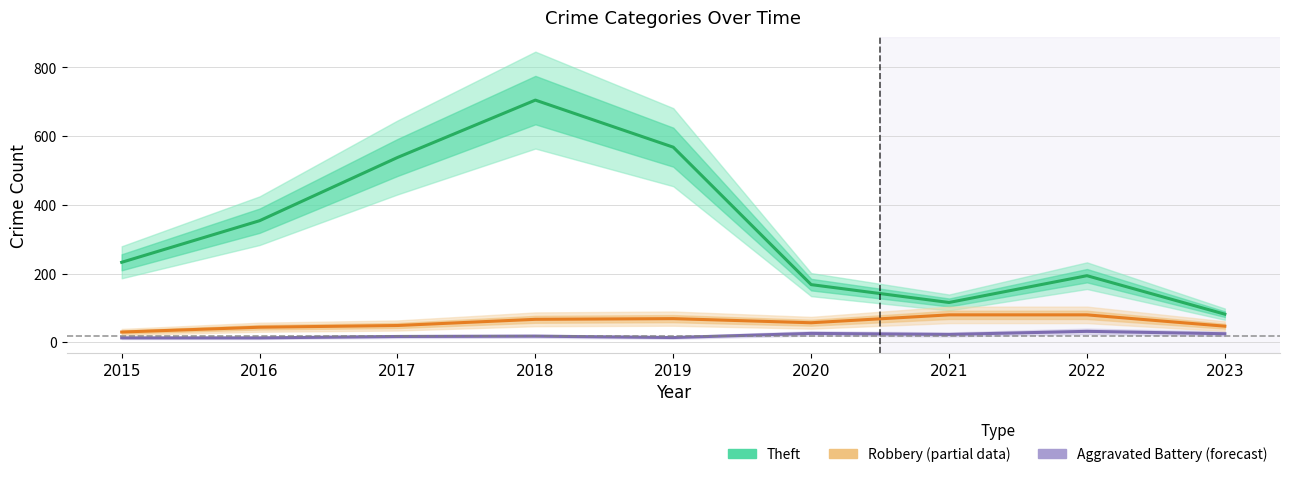

Is this an area chart (filled region under the line)?

No